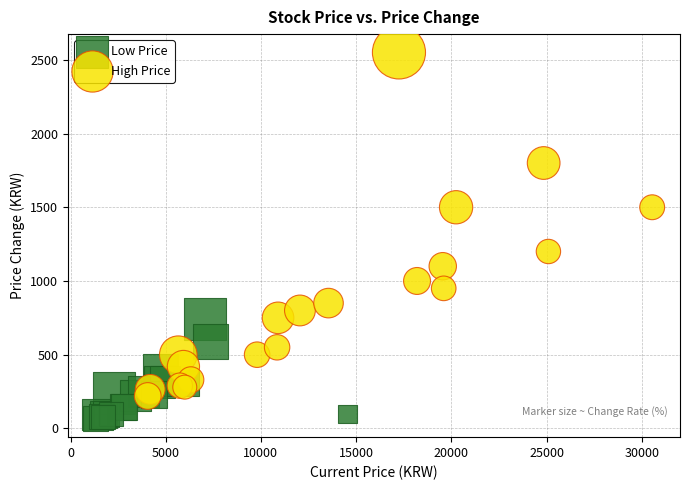

Which series contains the lowest Y value?

Low Price